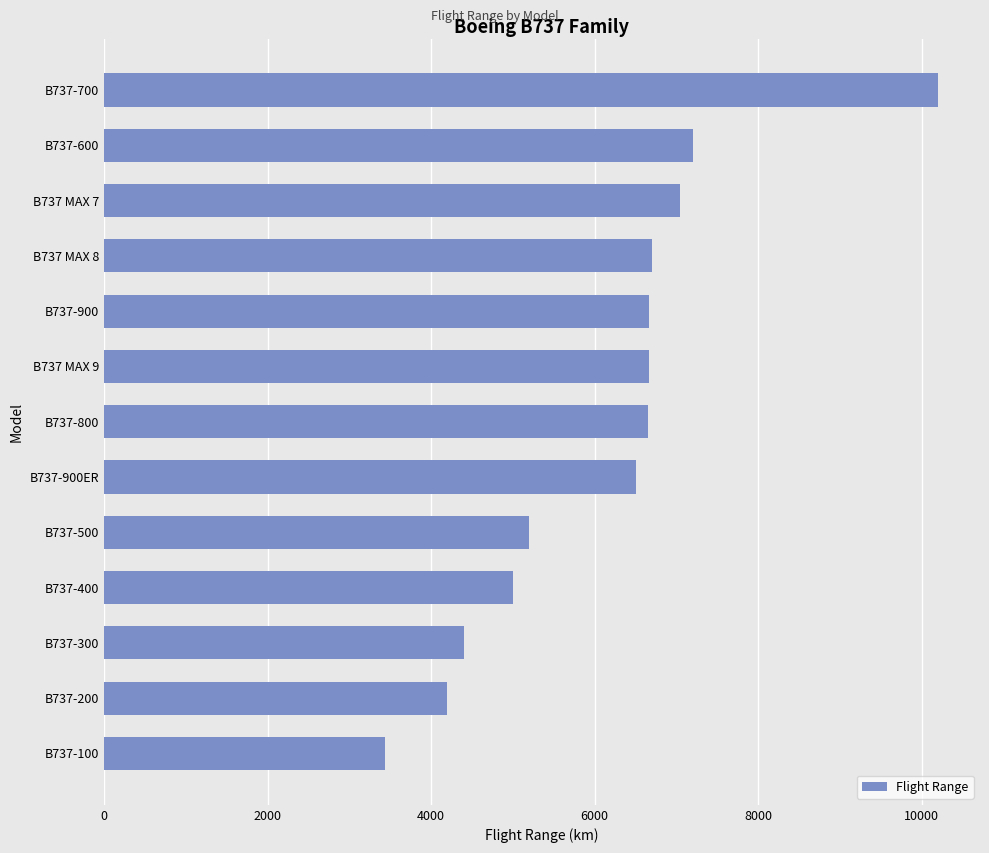

Does the chart contain stacked bars?

No